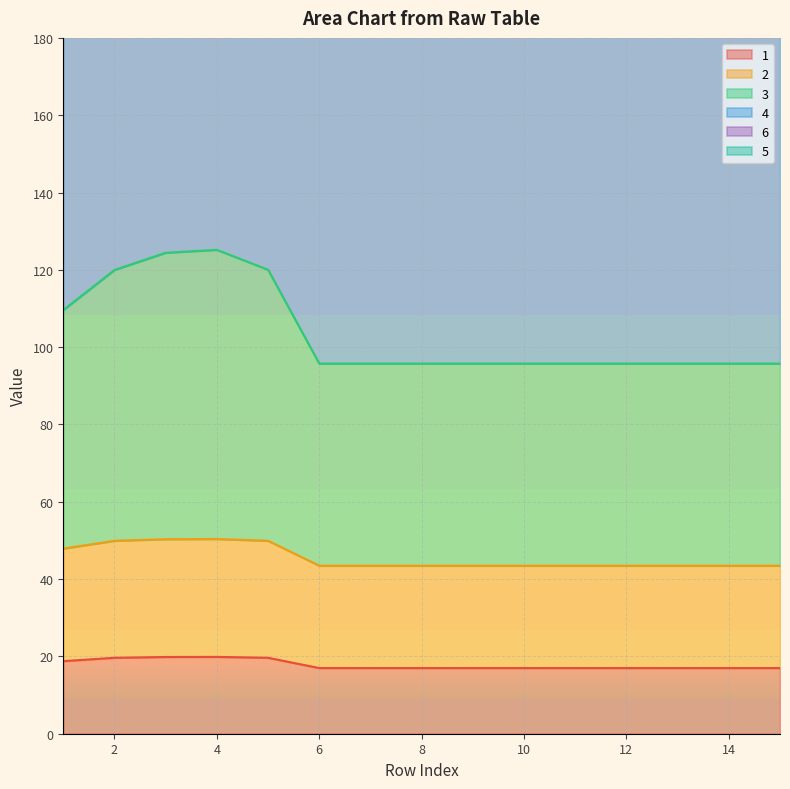

At how many categories does at least one series exceed 153?

15